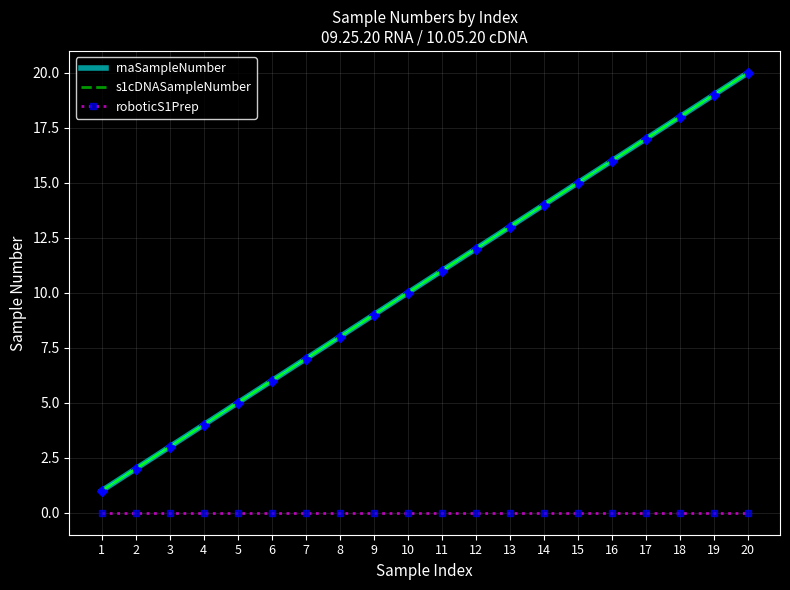

How many lines are shown in the chart?

3